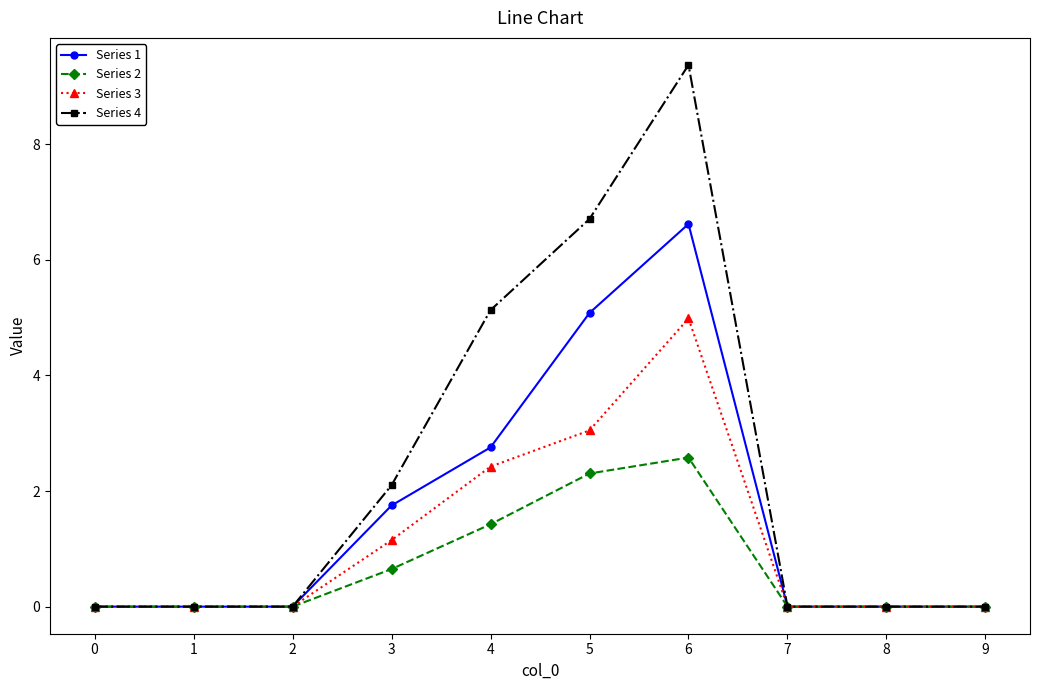

True or false: Series 4 has more than 2 points higher than both neighbors.

False